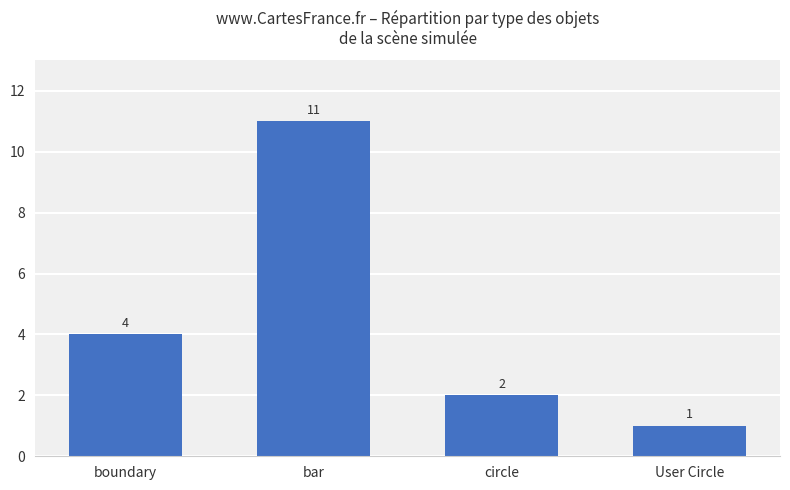

What is the minimum value shown in the chart?

1